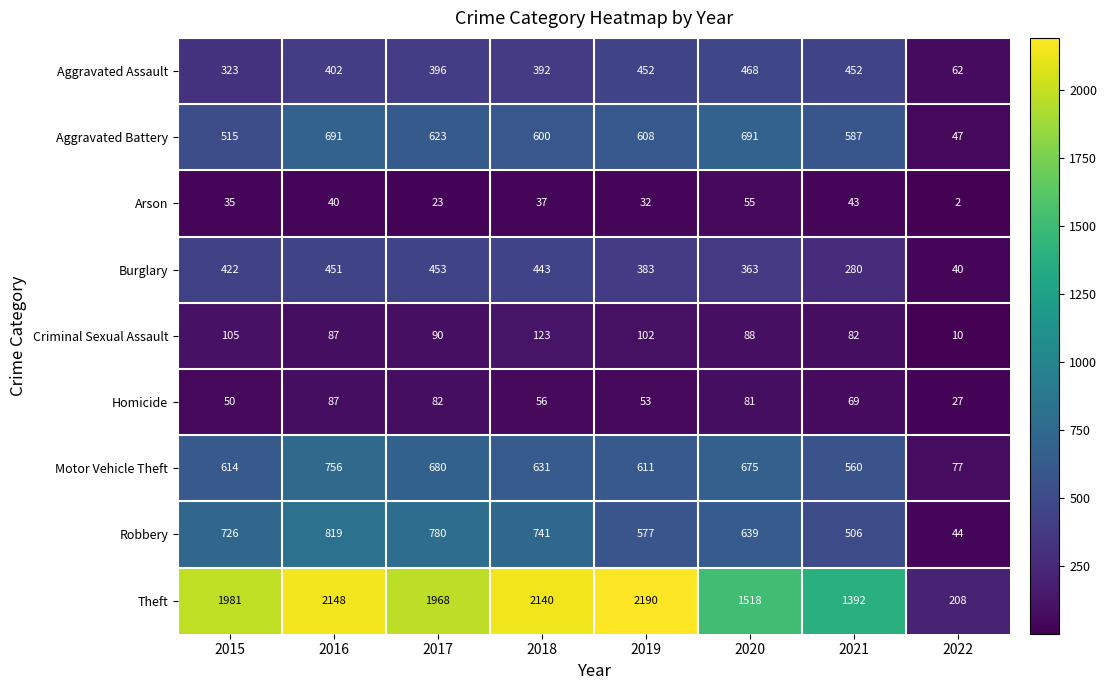

Where is Arson nearest to the value 28?

2019